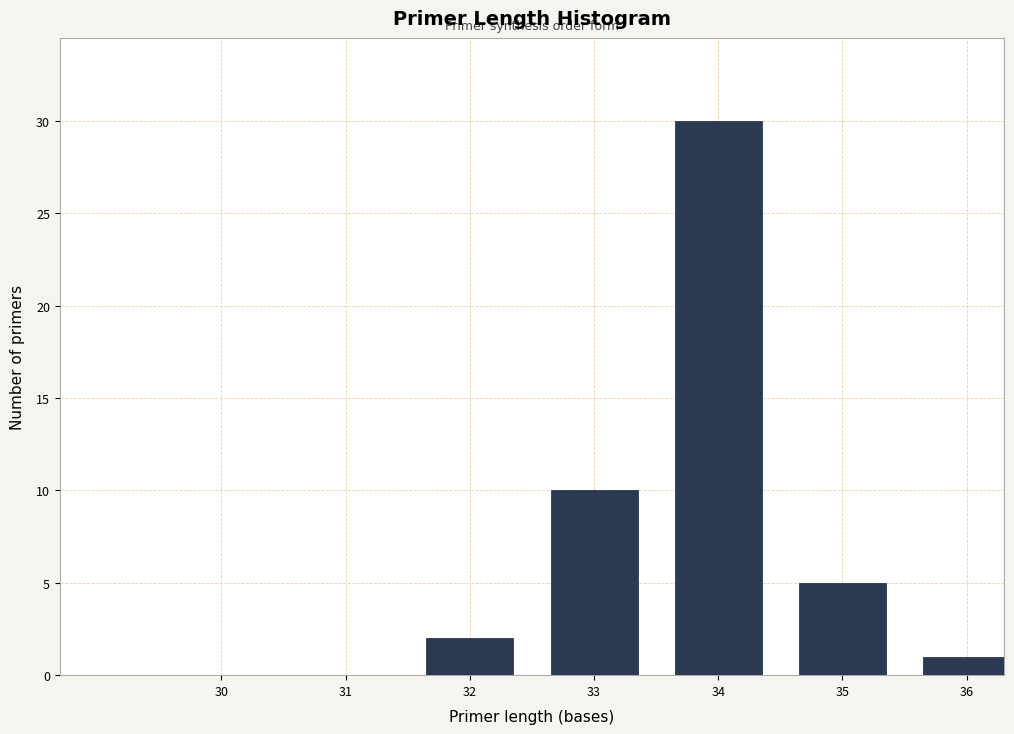

Reading left to right, what are all the values shown in this chart?

30=0	31=0	32=2	33=10	34=30	35=5	36=1